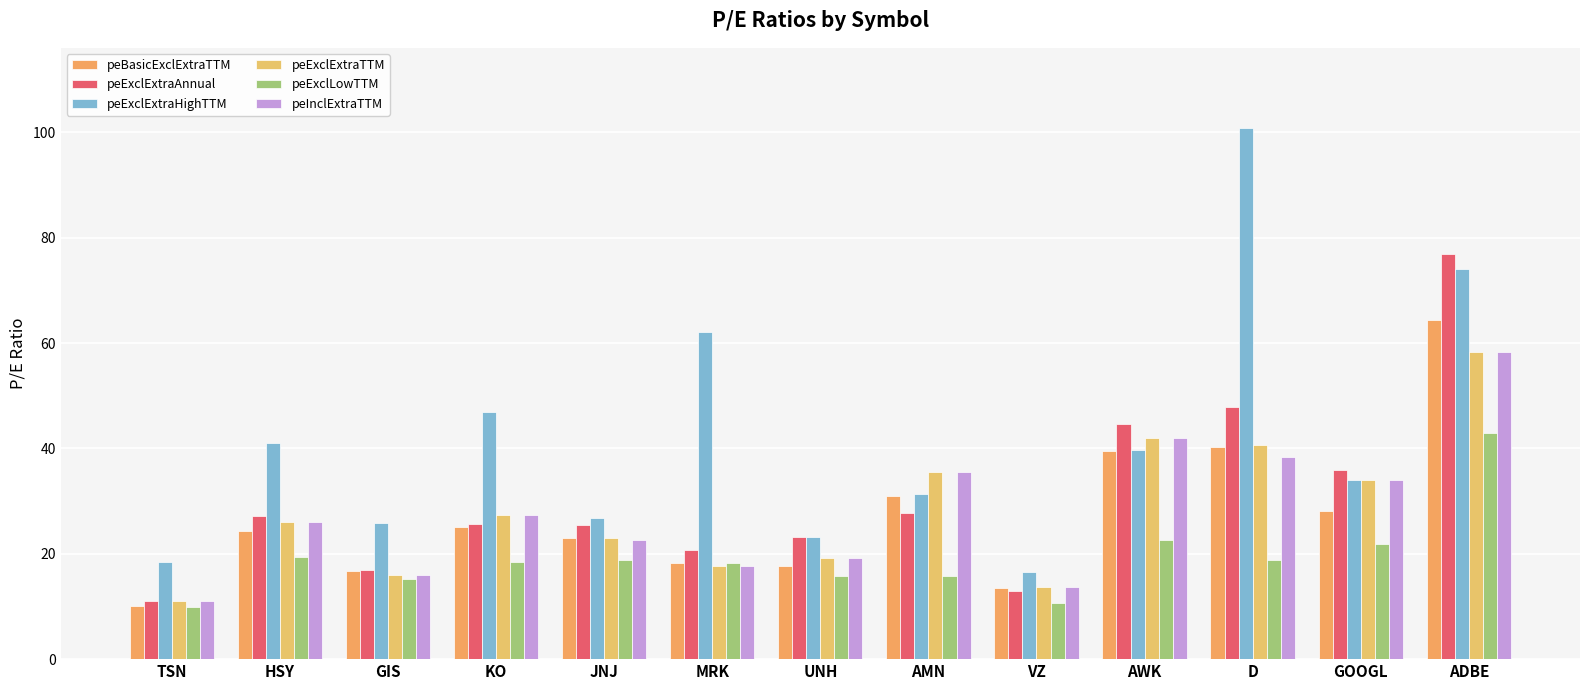

At how many categories does at least one series exceed 29?

8